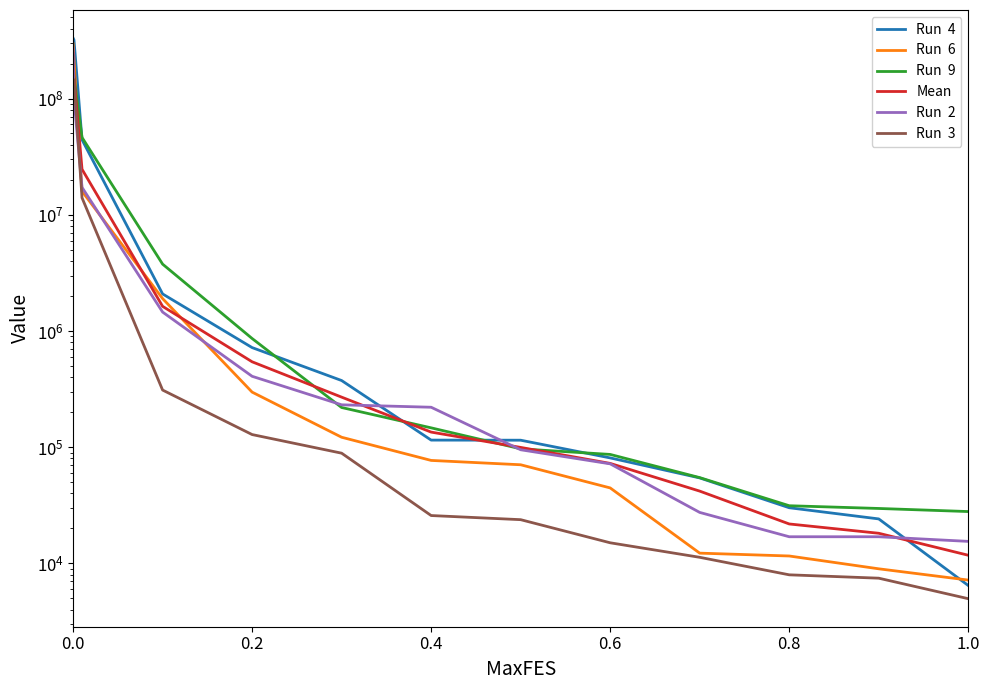

Which series has the widest spread of values?

Run  4